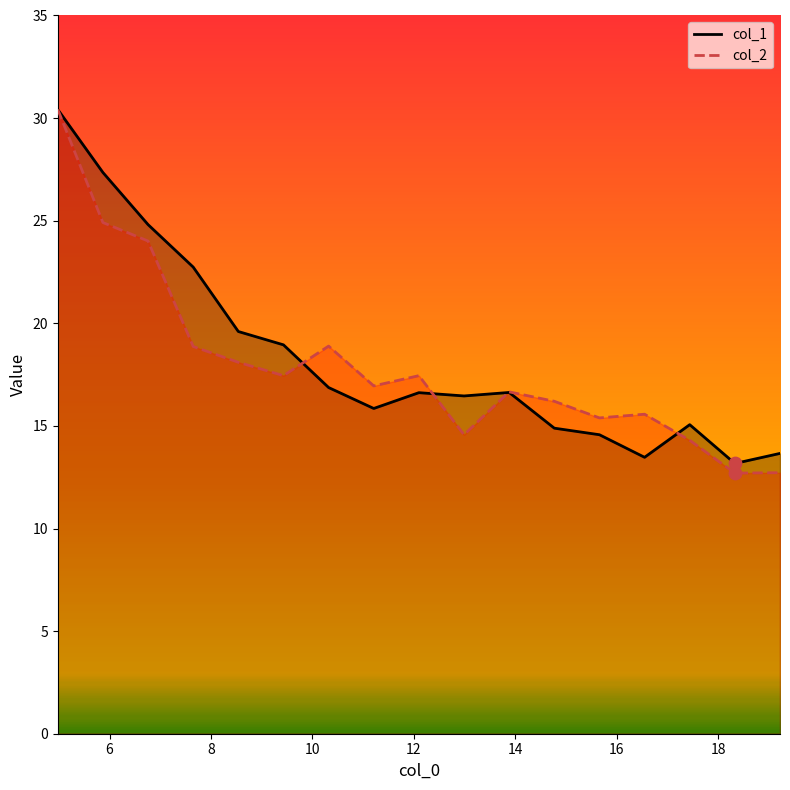

At how many categories does at least one series exceed 29?

1